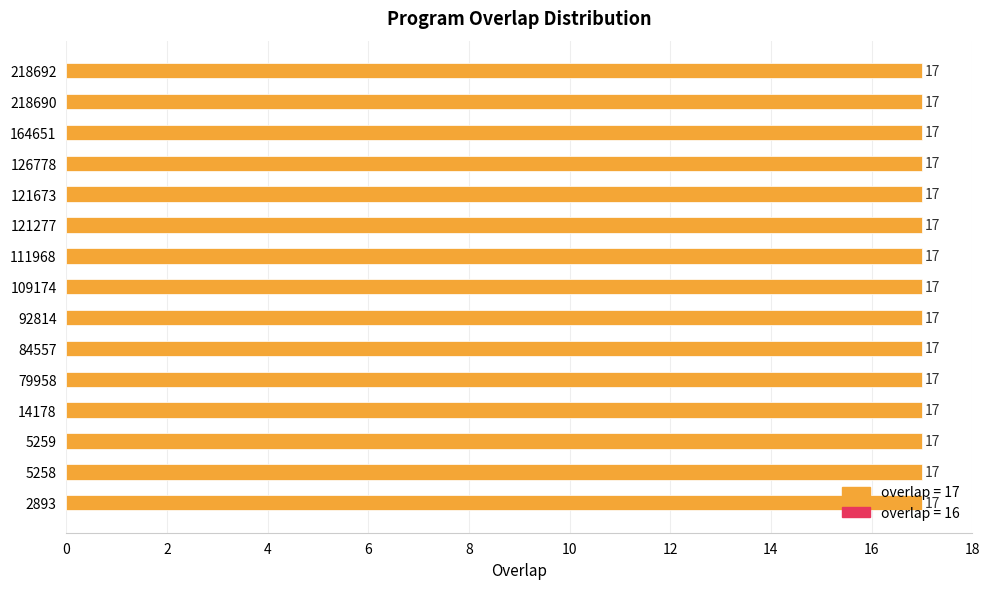

Does the chart contain any negative values?

No